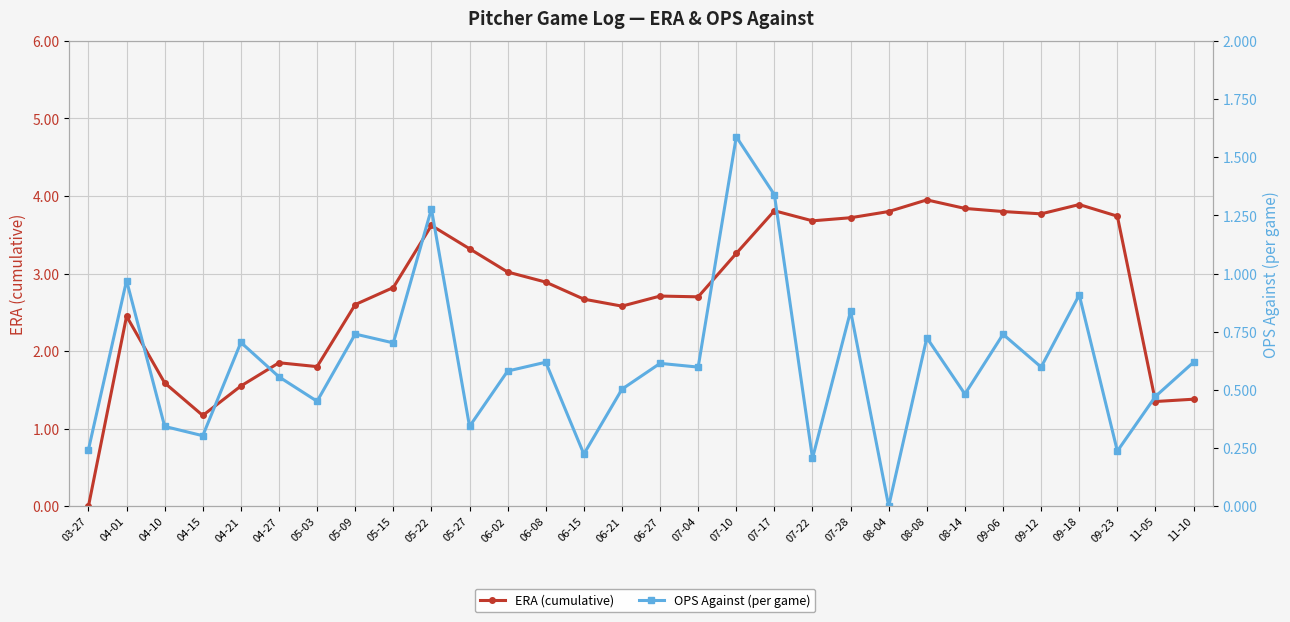

What is the sum of all OPS Against (per game) values?

18.5